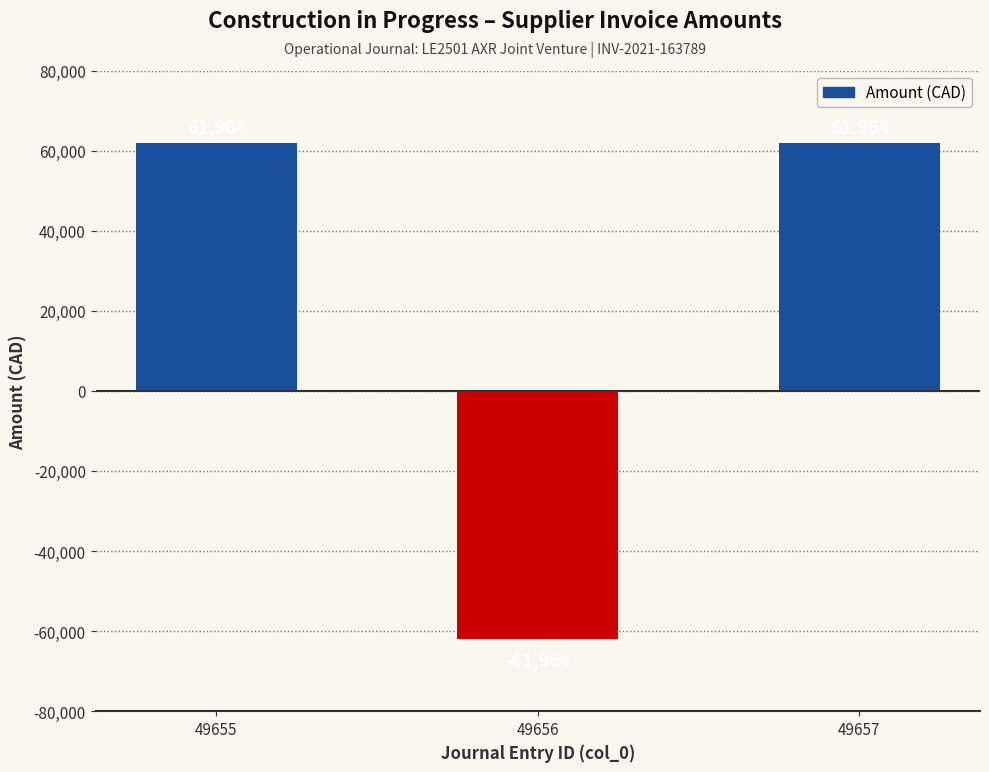

Read the value at 49657.

61964